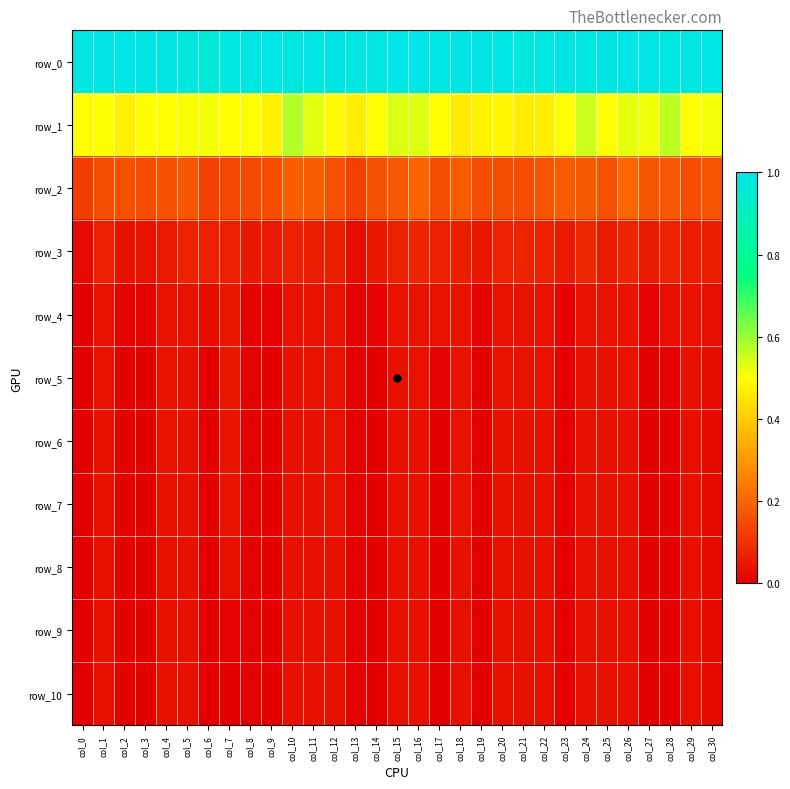

Reading left to right, list all the values displayed in this chart.

row_0: col_0=1.0	col_1=1.0	col_2=1.0	col_3=1.0	col_4=1.0	col_5=1.0	col_6=1.0	col_7=1.0	col_8=1.0	col_9=1.0	col_10=1.0	col_11=1.0	col_12=1.0	col_13=1.0	col_14=1.0	col_15=1.0	col_16=1.0	col_17=1.0	col_18=1.0	col_19=1.0	col_20=1.0	col_21=1.0	col_22=1.0	col_23=1.0	col_24=1.0	col_25=1.0	col_26=1.0	col_27=1.0	col_28=1.0	col_29=1.0	col_30=1.0
row_1: col_0=0.5	col_1=0.5	col_2=0.5	col_3=0.5	col_4=0.5	col_5=0.5	col_6=0.5	col_7=0.5	col_8=0.5	col_9=0.5	col_10=0.6	col_11=0.5	col_12=0.5	col_13=0.5	col_14=0.5	col_15=0.5	col_16=0.5	col_17=0.5	col_18=0.5	col_19=0.5	col_20=0.5	col_21=0.5	col_22=0.5	col_23=0.5	col_24=0.6	col_25=0.5	col_26=0.5	col_27=0.5	col_28=0.6	col_29=0.5	col_30=0.5
row_2: col_0=0.1	col_1=0.2	col_2=0.2	col_3=0.2	col_4=0.2	col_5=0.2	col_6=0.1	col_7=0.1	col_8=0.1	col_9=0.2	col_10=0.2	col_11=0.2	col_12=0.2	col_13=0.1	col_14=0.2	col_15=0.2	col_16=0.2	col_17=0.2	col_18=0.2	col_19=0.1	col_20=0.2	col_21=0.2	col_22=0.2	col_23=0.2	col_24=0.2	col_25=0.2	col_26=0.2	col_27=0.2	col_28=0.2	col_29=0.1	col_30=0.2
row_3: col_0=0.0	col_1=0.1	col_2=0.0	col_3=0.0	col_4=0.1	col_5=0.1	col_6=0.1	col_7=0.1	col_8=0.1	col_9=0.1	col_10=0.1	col_11=0.1	col_12=0.1	col_13=0.0	col_14=0.0	col_15=0.1	col_16=0.1	col_17=0.1	col_18=0.1	col_19=0.0	col_20=0.1	col_21=0.1	col_22=0.1	col_23=0.1	col_24=0.1	col_25=0.1	col_26=0.1	col_27=0.1	col_28=0.1	col_29=0.1	col_30=0.1
row_4: col_0=0.0	col_1=0.0	col_2=0.0	col_3=0.0	col_4=0.0	col_5=0.0	col_6=0.0	col_7=0.0	col_8=0.0	col_9=0.0	col_10=0.0	col_11=0.0	col_12=0.0	col_13=0.0	col_14=0.0	col_15=0.0	col_16=0.0	col_17=0.0	col_18=0.0	col_19=0.0	col_20=0.0	col_21=0.0	col_22=0.0	col_23=0.0	col_24=0.0	col_25=0.0	col_26=0.0	col_27=0.0	col_28=0.0	col_29=0.0	col_30=0.0
row_5: col_0=0.0	col_1=0.0	col_2=0.0	col_3=0.0	col_4=0.0	col_5=0.0	col_6=0.0	col_7=0.0	col_8=0.0	col_9=0.0	col_10=0.0	col_11=0.0	col_12=0.0	col_13=0.0	col_14=0.0	col_15=0.0	col_16=0.0	col_17=0.0	col_18=0.0	col_19=0.0	col_20=0.0	col_21=0.0	col_22=0.0	col_23=0.0	col_24=0.0	col_25=0.0	col_26=0.0	col_27=0.0	col_28=0.0	col_29=0.0	col_30=0.0
row_6: col_0=0.0	col_1=0.0	col_2=0.0	col_3=0.0	col_4=0.0	col_5=0.0	col_6=0.0	col_7=0.0	col_8=0.0	col_9=0.0	col_10=0.0	col_11=0.0	col_12=0.0	col_13=0.0	col_14=0.0	col_15=0.0	col_16=0.0	col_17=0.0	col_18=0.0	col_19=0.0	col_20=0.0	col_21=0.0	col_22=0.0	col_23=0.0	col_24=0.0	col_25=0.0	col_26=0.0	col_27=0.0	col_28=0.0	col_29=0.0	col_30=0.0
row_7: col_0=0.0	col_1=0.0	col_2=0.0	col_3=0.0	col_4=0.0	col_5=0.0	col_6=0.0	col_7=0.0	col_8=0.0	col_9=0.0	col_10=0.0	col_11=0.0	col_12=0.0	col_13=0.0	col_14=0.0	col_15=0.0	col_16=0.0	col_17=0.0	col_18=0.0	col_19=0.0	col_20=0.0	col_21=0.0	col_22=0.0	col_23=0.0	col_24=0.0	col_25=0.0	col_26=0.0	col_27=0.0	col_28=0.0	col_29=0.0	col_30=0.0
row_8: col_0=0.0	col_1=0.0	col_2=0.0	col_3=0.0	col_4=0.0	col_5=0.0	col_6=0.0	col_7=0.0	col_8=0.0	col_9=0.0	col_10=0.0	col_11=0.0	col_12=0.0	col_13=0.0	col_14=0.0	col_15=0.0	col_16=0.0	col_17=0.0	col_18=0.0	col_19=0.0	col_20=0.0	col_21=0.0	col_22=0.0	col_23=0.0	col_24=0.0	col_25=0.0	col_26=0.0	col_27=0.0	col_28=0.0	col_29=0.0	col_30=0.0
row_9: col_0=0.0	col_1=0.0	col_2=0.0	col_3=0.0	col_4=0.0	col_5=0.0	col_6=0.0	col_7=0.0	col_8=0.0	col_9=0.0	col_10=0.0	col_11=0.0	col_12=0.0	col_13=0.0	col_14=0.0	col_15=0.0	col_16=0.0	col_17=0.0	col_18=0.0	col_19=0.0	col_20=0.0	col_21=0.0	col_22=0.0	col_23=0.0	col_24=0.0	col_25=0.0	col_26=0.0	col_27=0.0	col_28=0.0	col_29=0.0	col_30=0.0
row_10: col_0=0.0	col_1=0.0	col_2=0.0	col_3=0.0	col_4=0.0	col_5=0.0	col_6=0.0	col_7=0.0	col_8=0.0	col_9=0.0	col_10=0.0	col_11=0.0	col_12=0.0	col_13=0.0	col_14=0.0	col_15=0.0	col_16=0.0	col_17=0.0	col_18=0.0	col_19=0.0	col_20=0.0	col_21=0.0	col_22=0.0	col_23=0.0	col_24=0.0	col_25=0.0	col_26=0.0	col_27=0.0	col_28=0.0	col_29=0.0	col_30=0.0